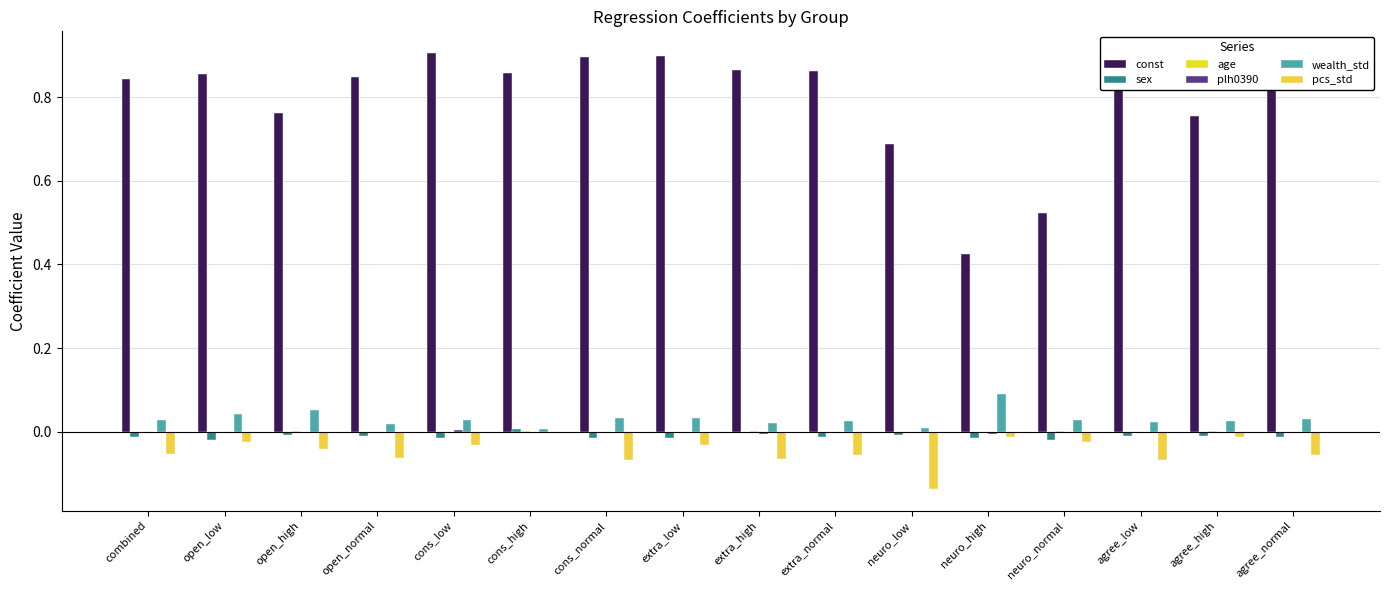

Which series has the widest spread of values?

const